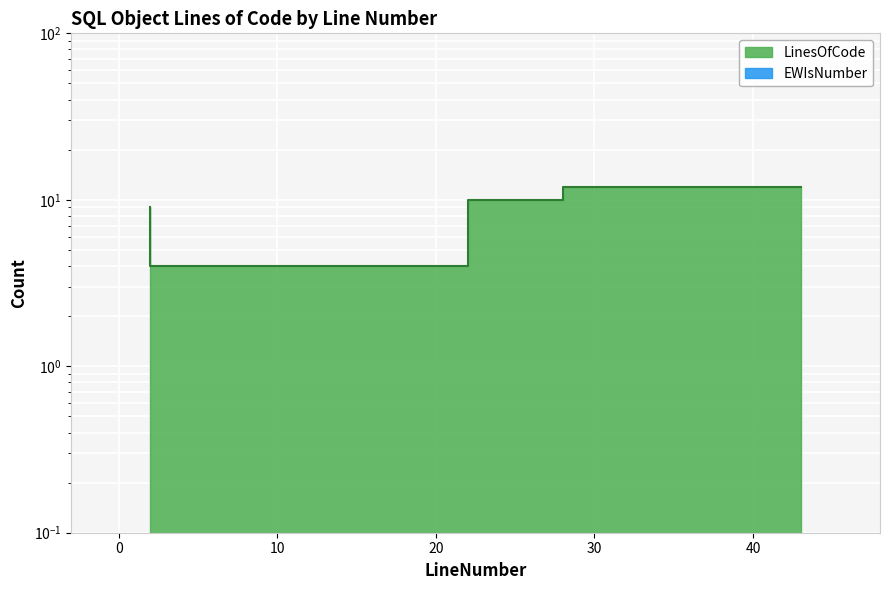

What is the ratio of the value at 28 to the value at 2?

1.1